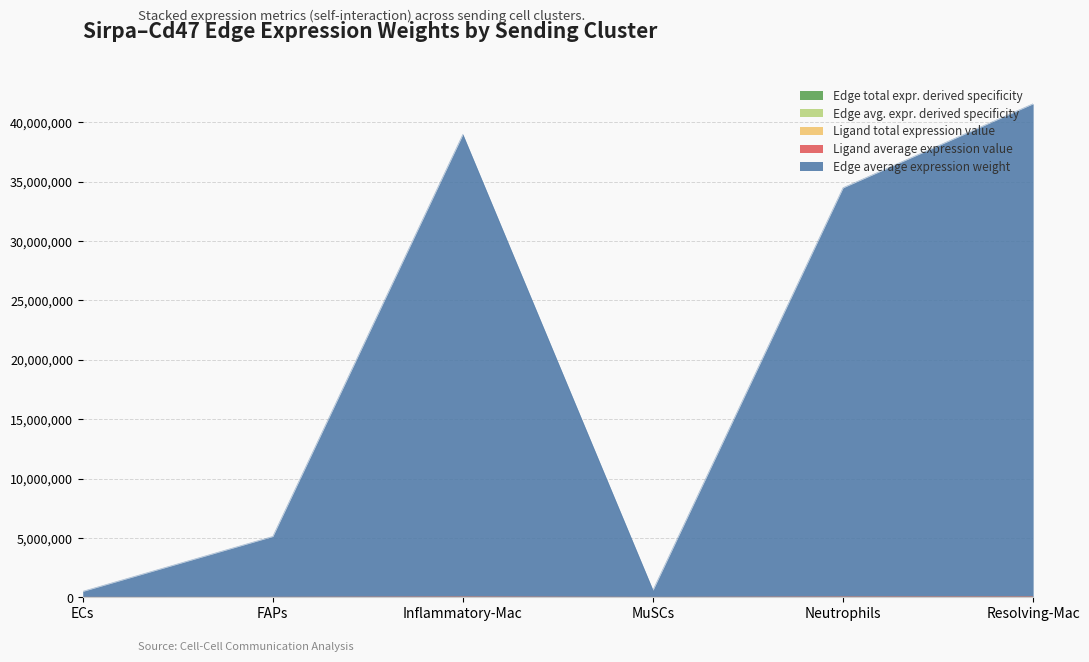

What position from the right is Inflammatory-Mac?

4